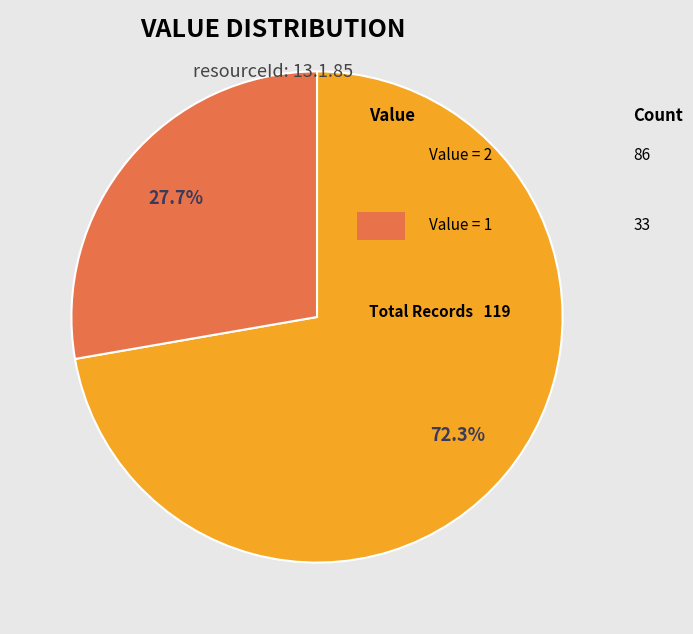

Does any single category account for the majority?

Yes